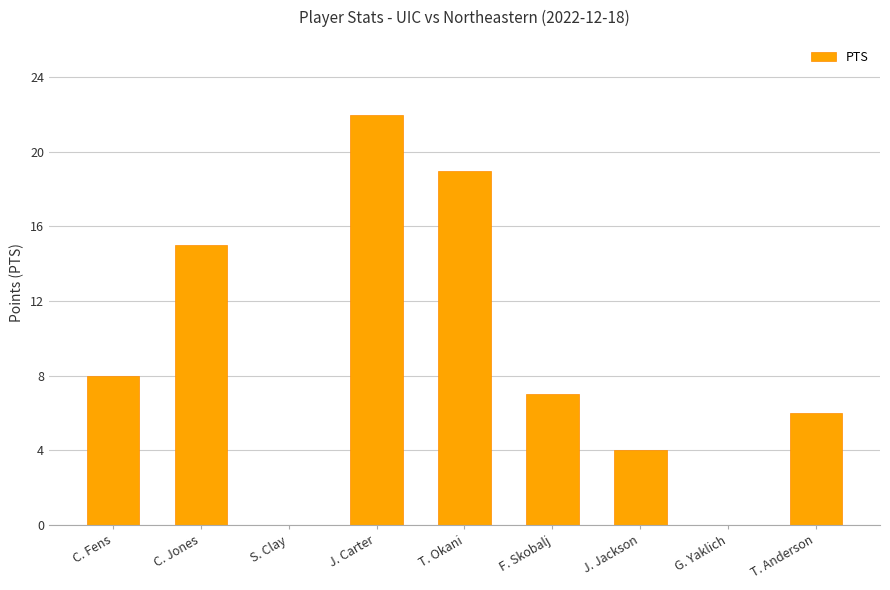

What is the change in value from J. Carter to T. Anderson?

-16